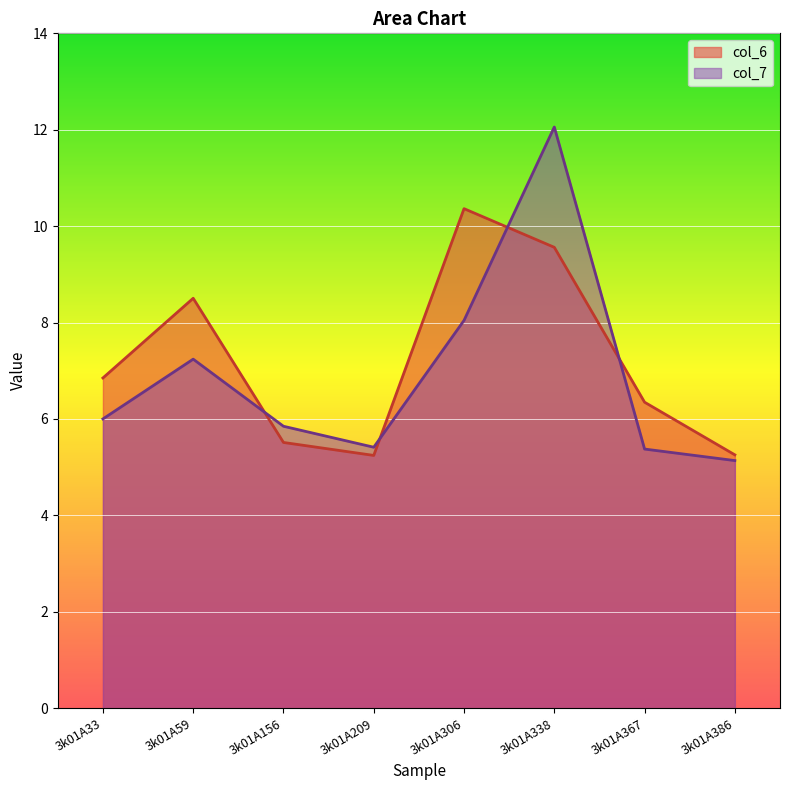

Between 3k01A59 and 3k01A367, which series saw the biggest shift?

col_6